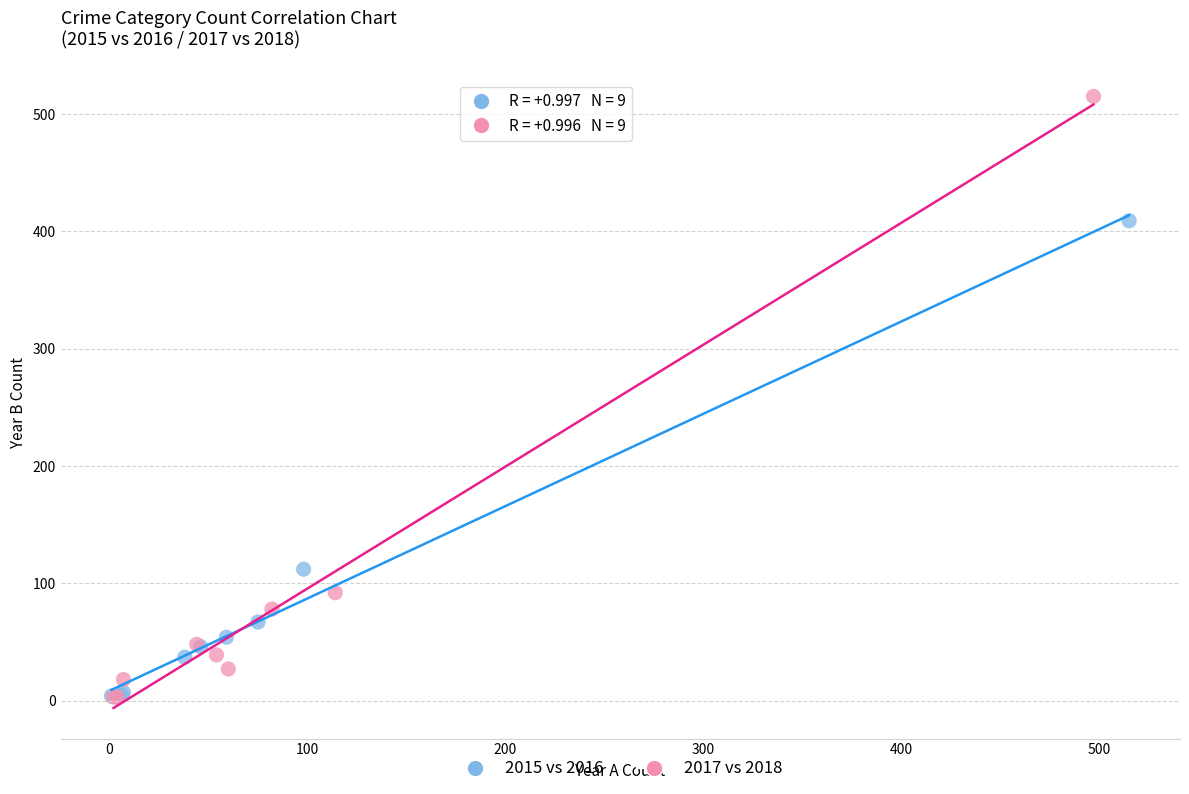

Which series reaches the maximum Y coordinate?

2017 vs 2018